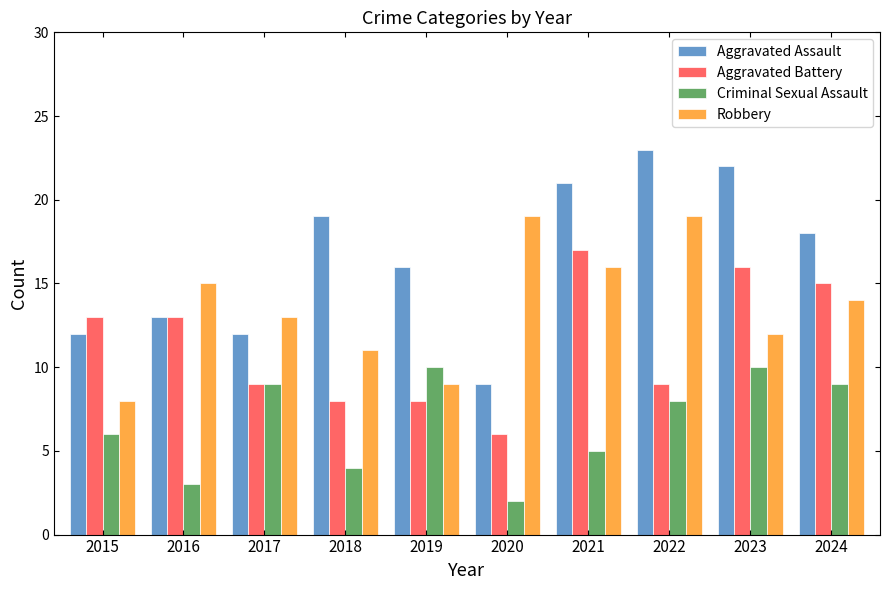

At which category does the chart reach its minimum across all series?

2020